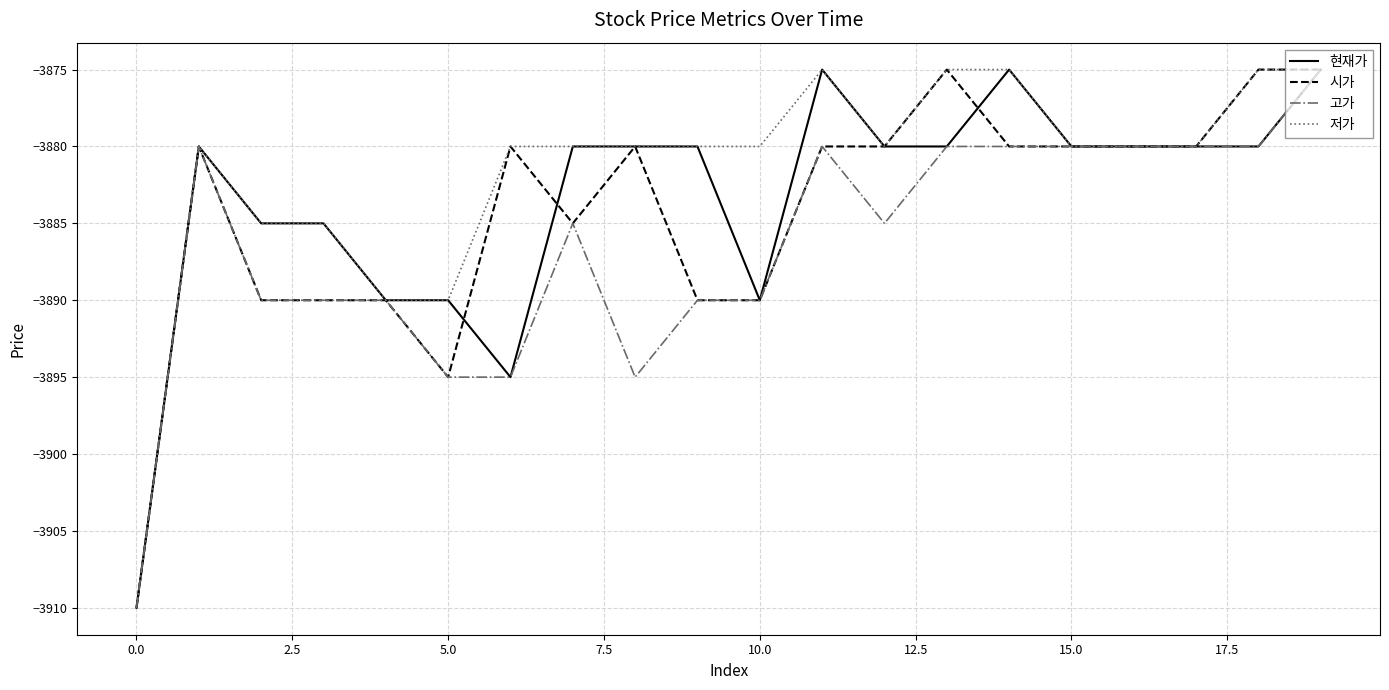

List the series in order of their overall mean, highest first.

저가, 현재가, 시가, 고가